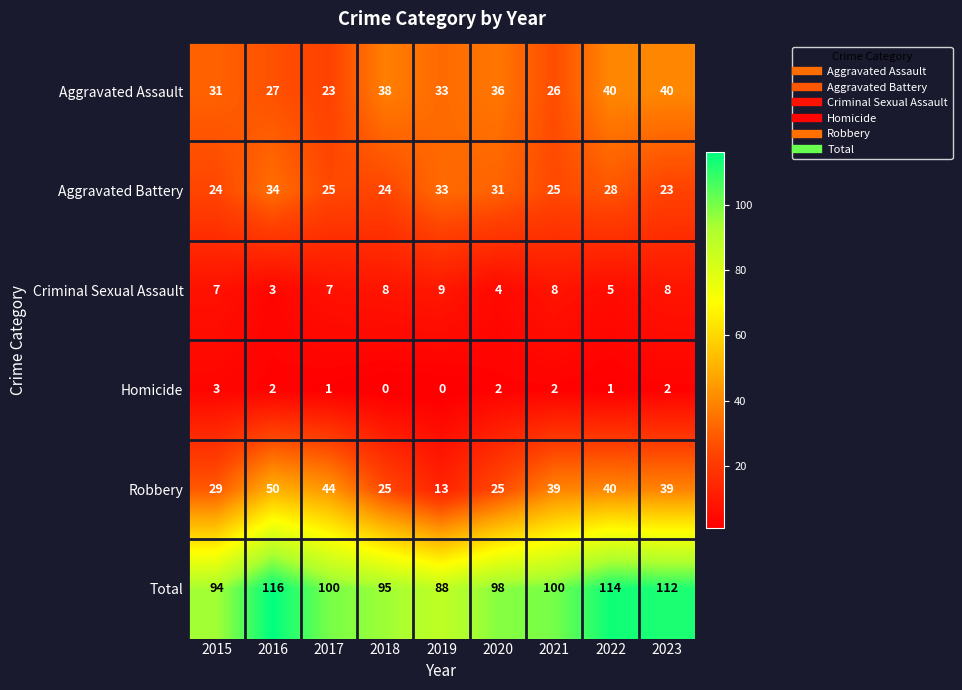

Is the value of Homicide at 2019 greater than the value of Criminal Sexual Assault at 2019?

No